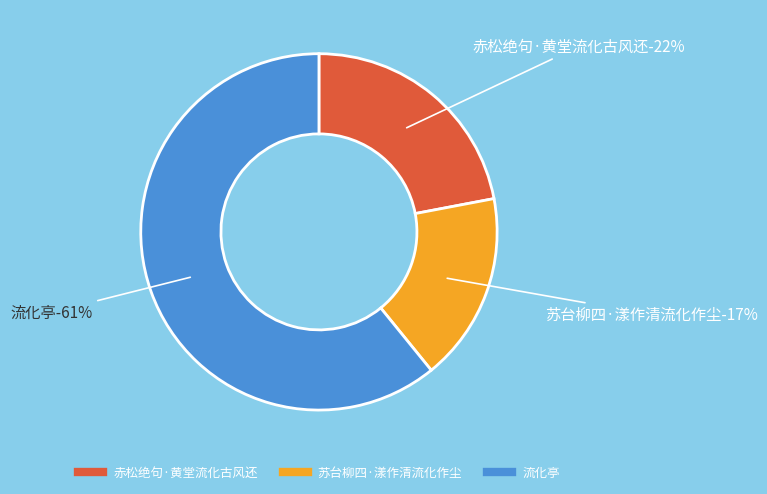

To the nearest percent, what portion does 赤松绝句·黄堂流化古风还 represent?

22%